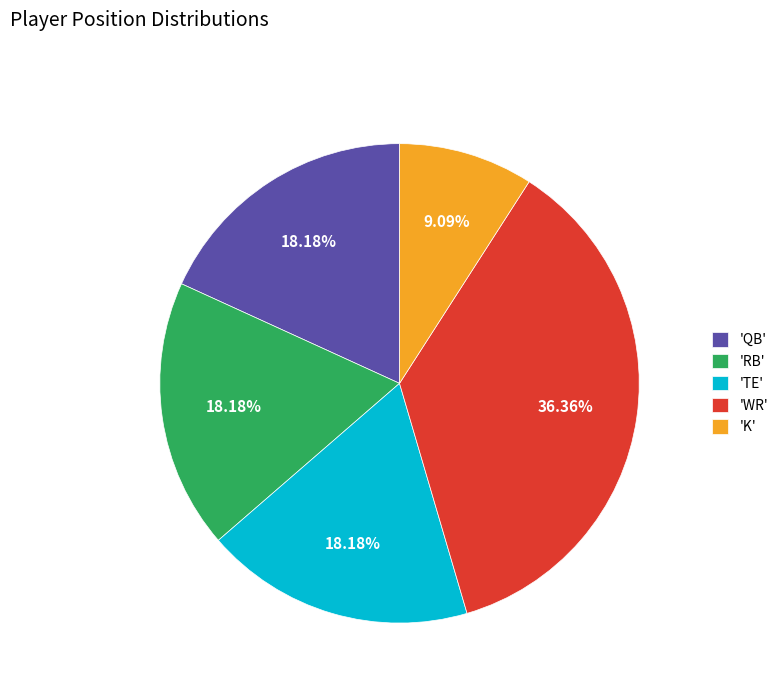

Is 'WR' the majority of the pie?

No